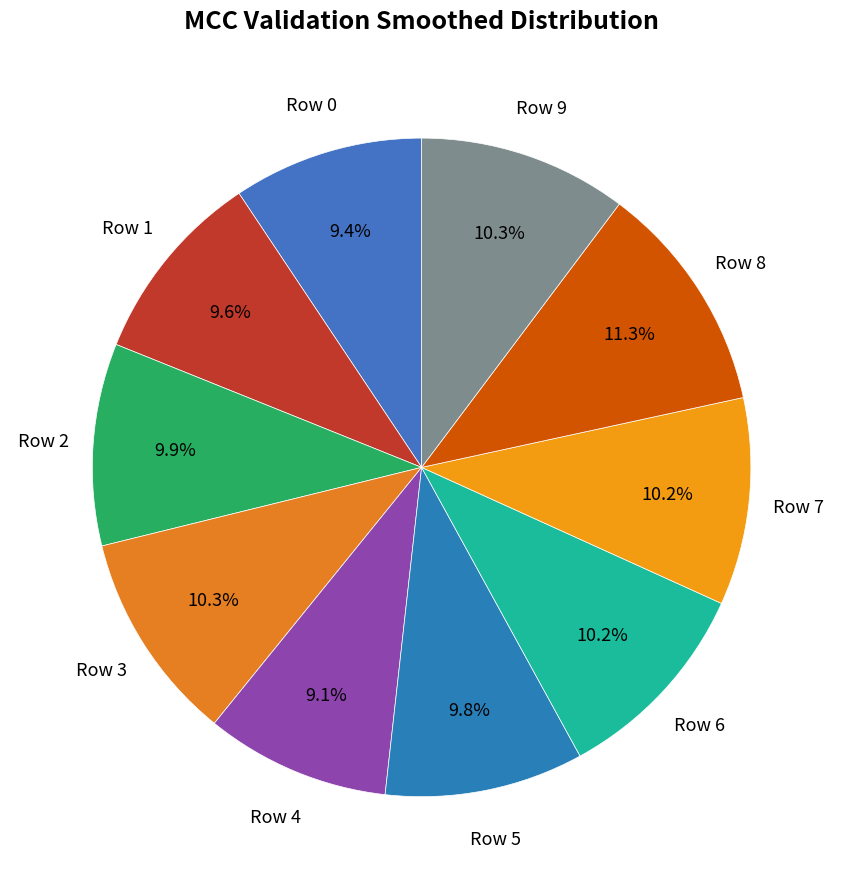

Rank the categories by value from lowest to highest.

Row 4, Row 0, Row 1, Row 5, Row 2, Row 7, Row 6, Row 9, Row 3, Row 8